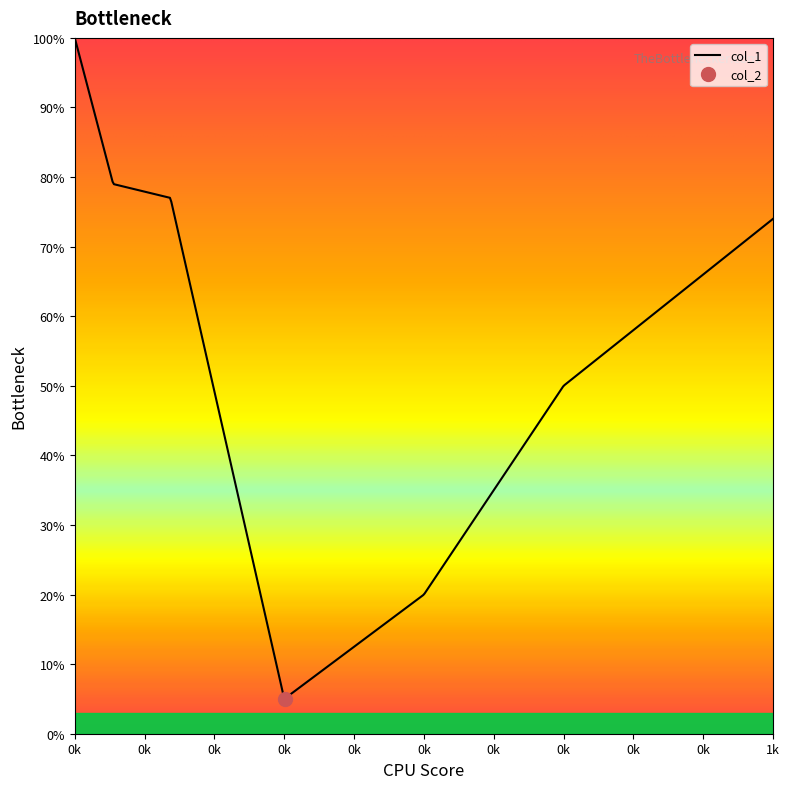

At which category is the sum across all series the highest?

55